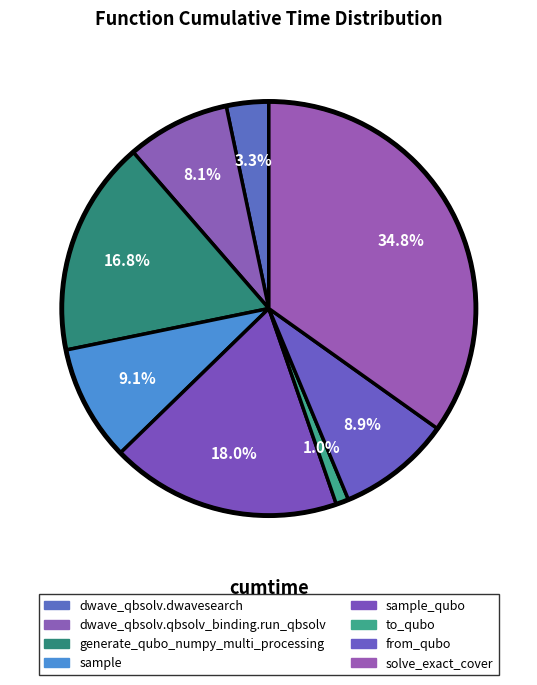

Rank the categories by value from lowest to highest.

to_qubo, dwave_qbsolv.dwavesearch, dwave_qbsolv.qbsolv_binding.run_qbsolv, from_qubo, sample, generate_qubo_numpy_multi_processing, sample_qubo, solve_exact_cover